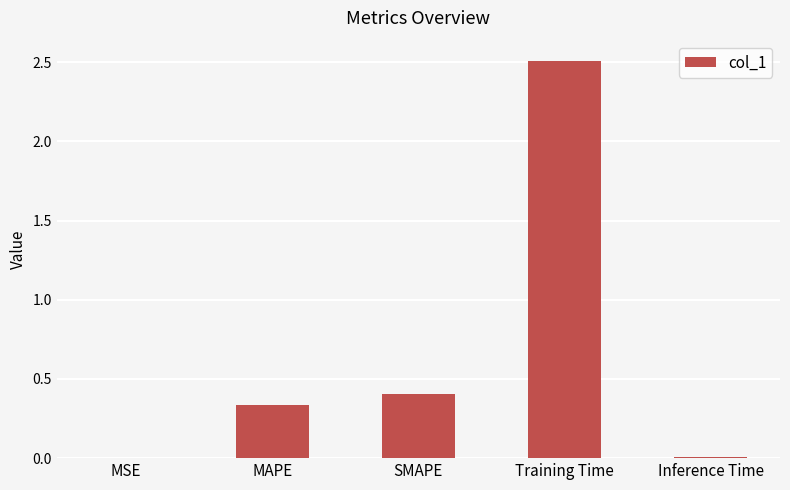

What is the greatest value displayed?

2.5